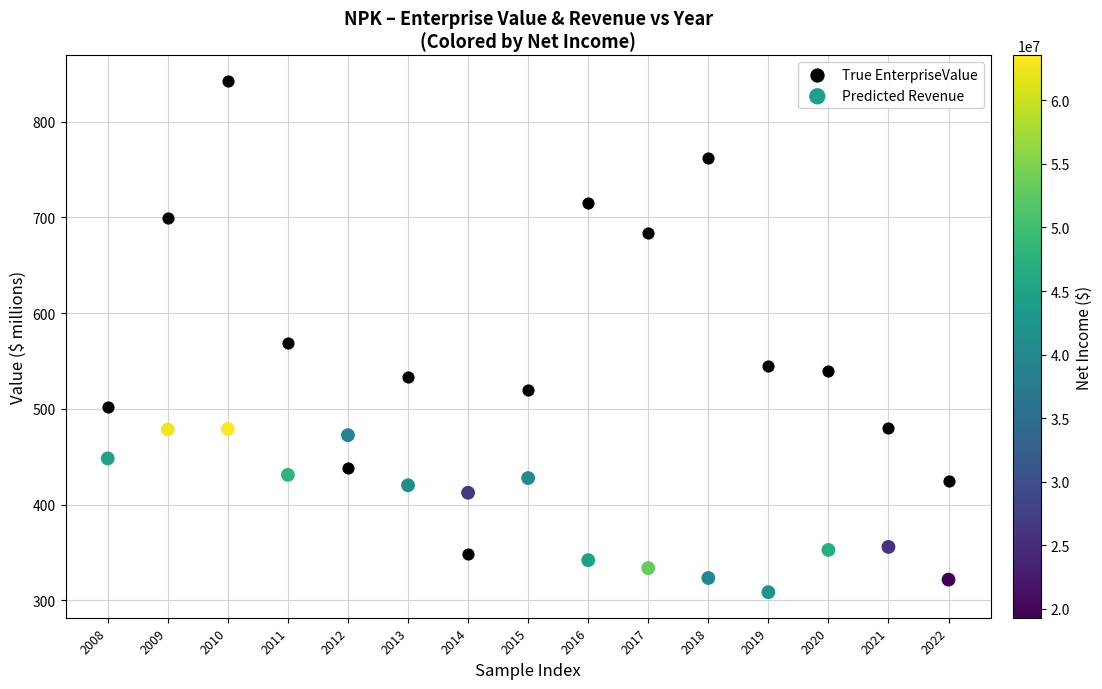

Which series contains the lowest Y value?

Predicted Revenue